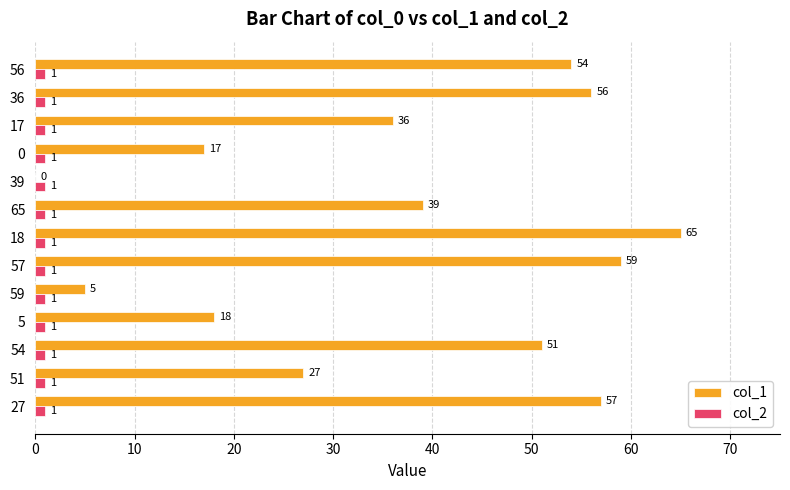

Where is col_1 nearest to the value 32?

17